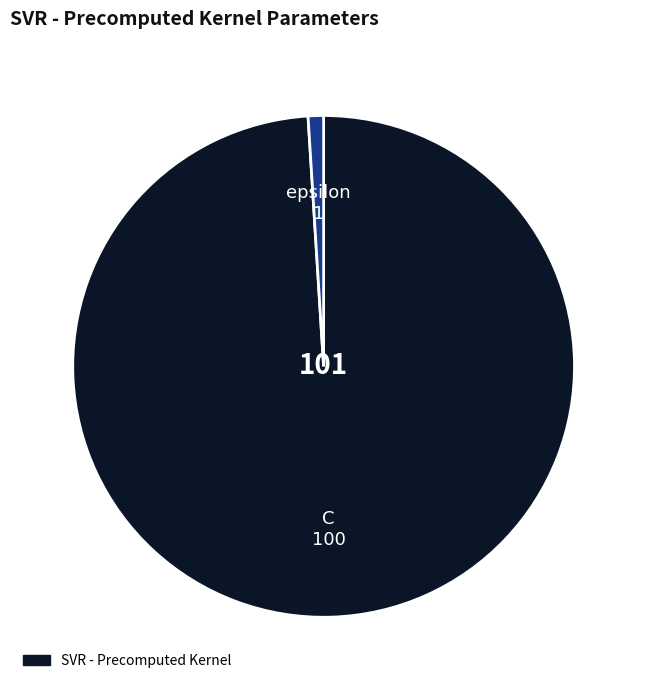

Is there any slice that represents more than half of the pie?

Yes